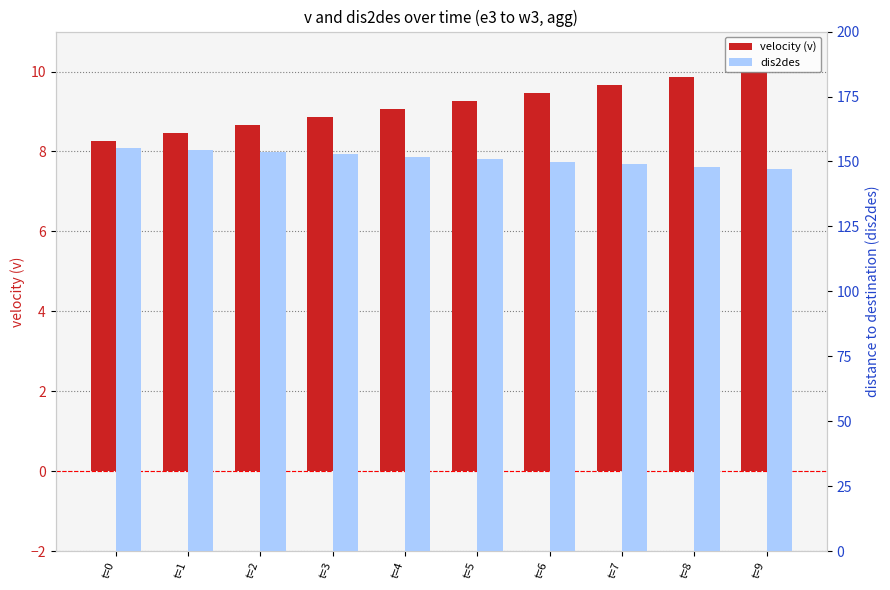

How many data points in dis2des are less than 151?

5